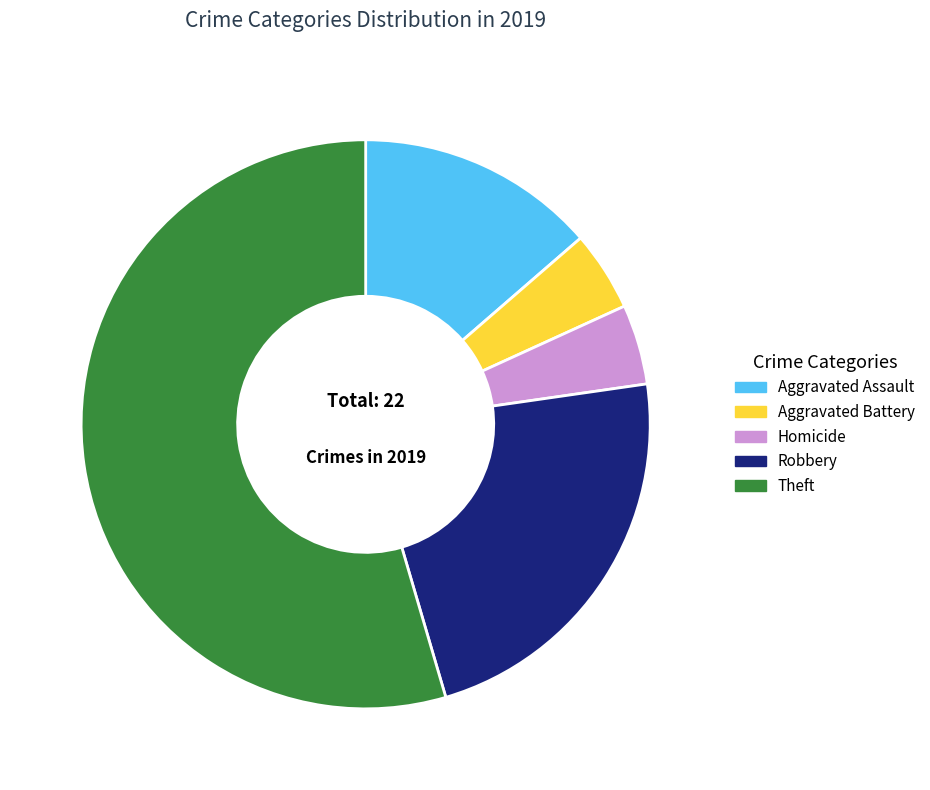

Which has a higher value, Aggravated Assault or Aggravated Battery?

Aggravated Assault